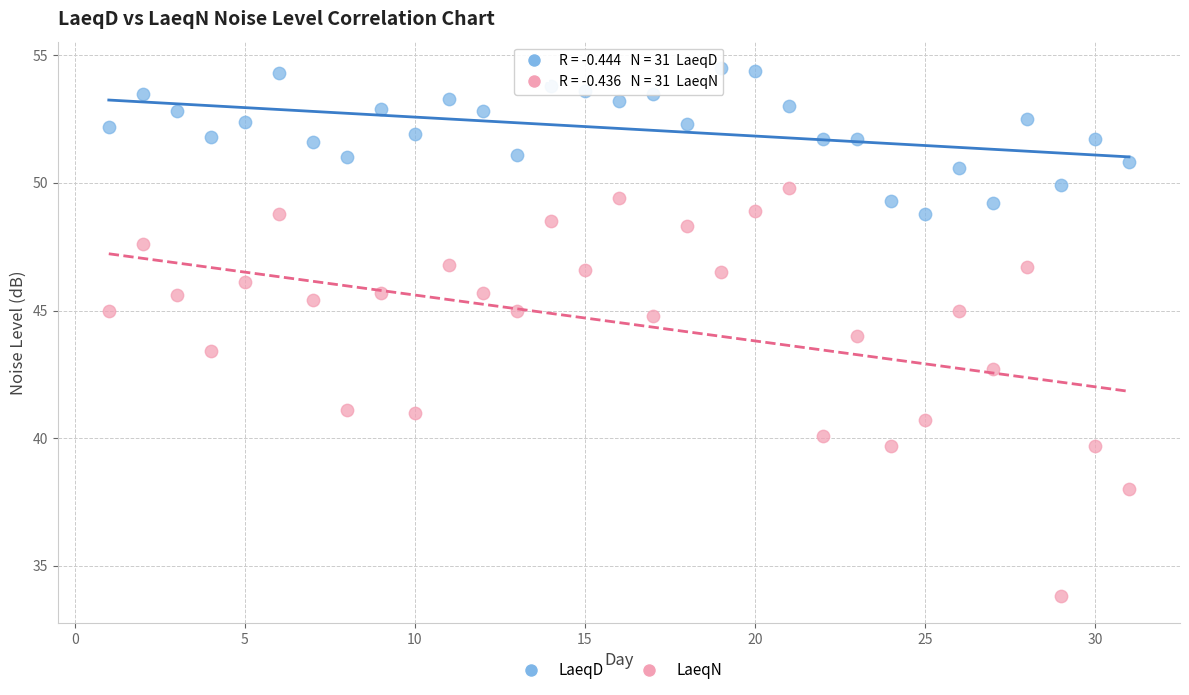

Across all data points, what is the range of Y values (max minus min)?

20.7